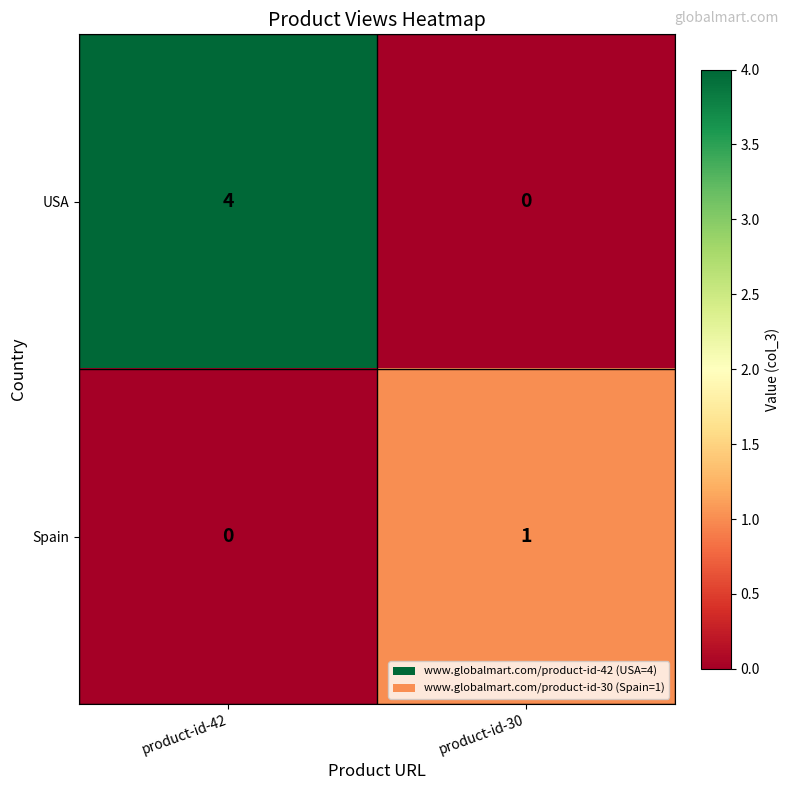

What is the difference between the highest and lowest values at product-id-42?

4